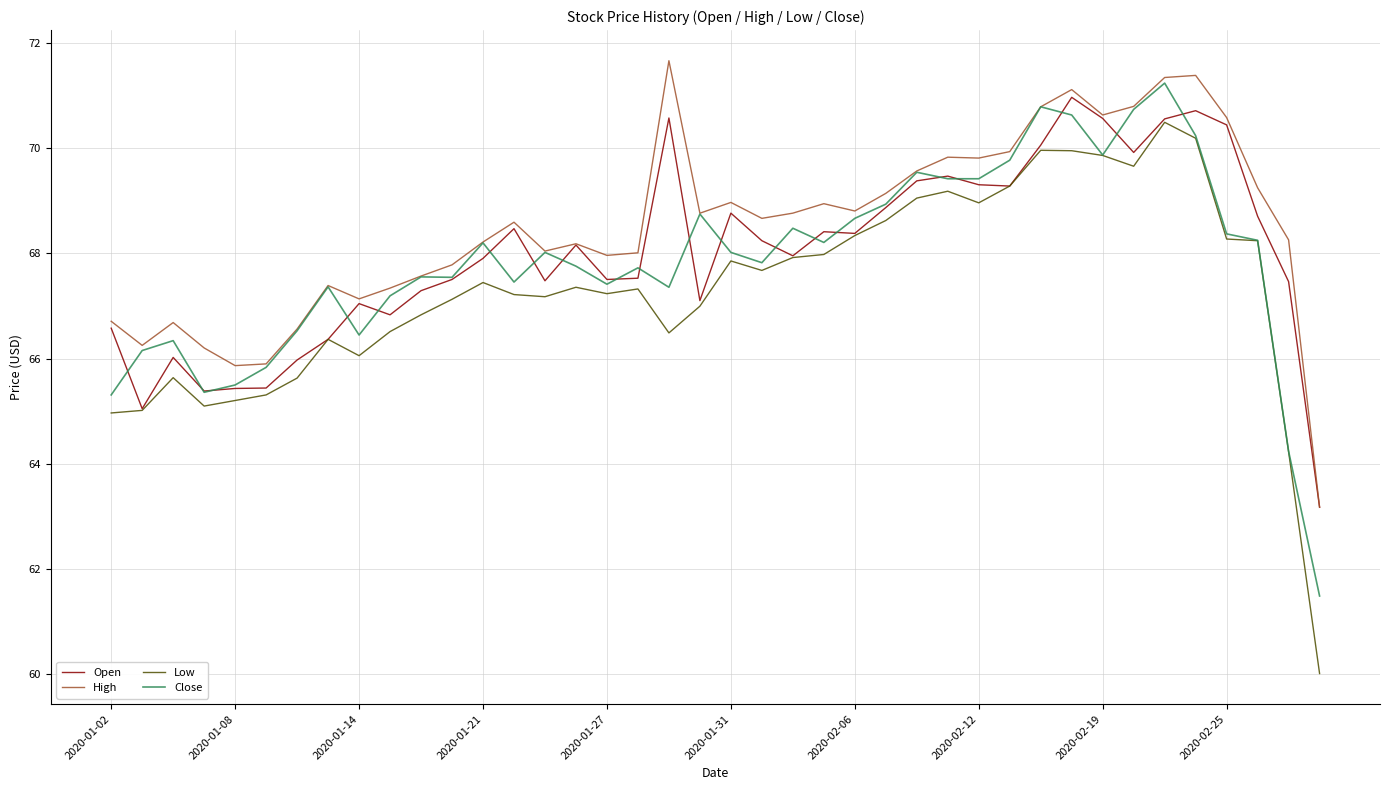

What is the greatest value displayed?

71.7